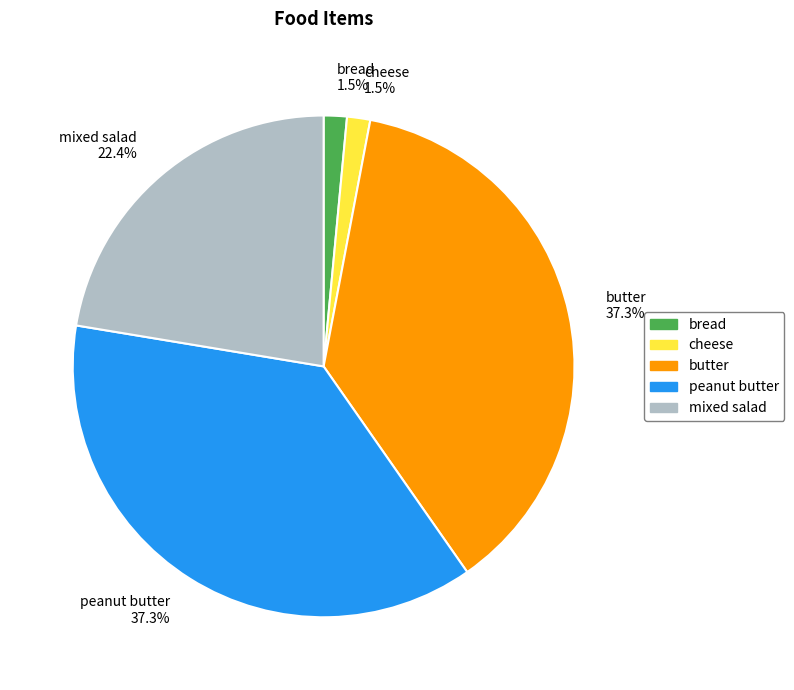

Count the number of slices in the pie.

5